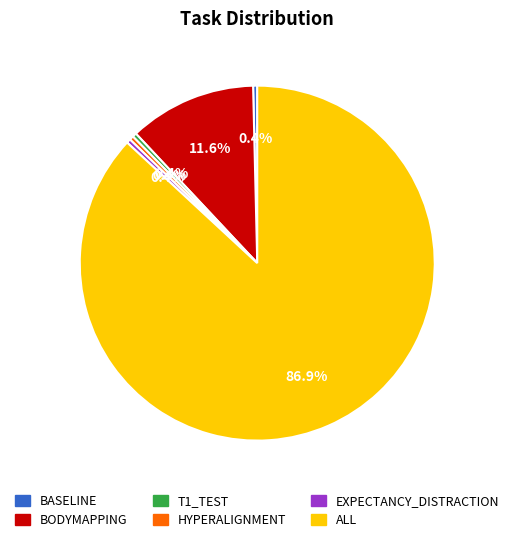

Is there any slice that represents more than half of the pie?

Yes